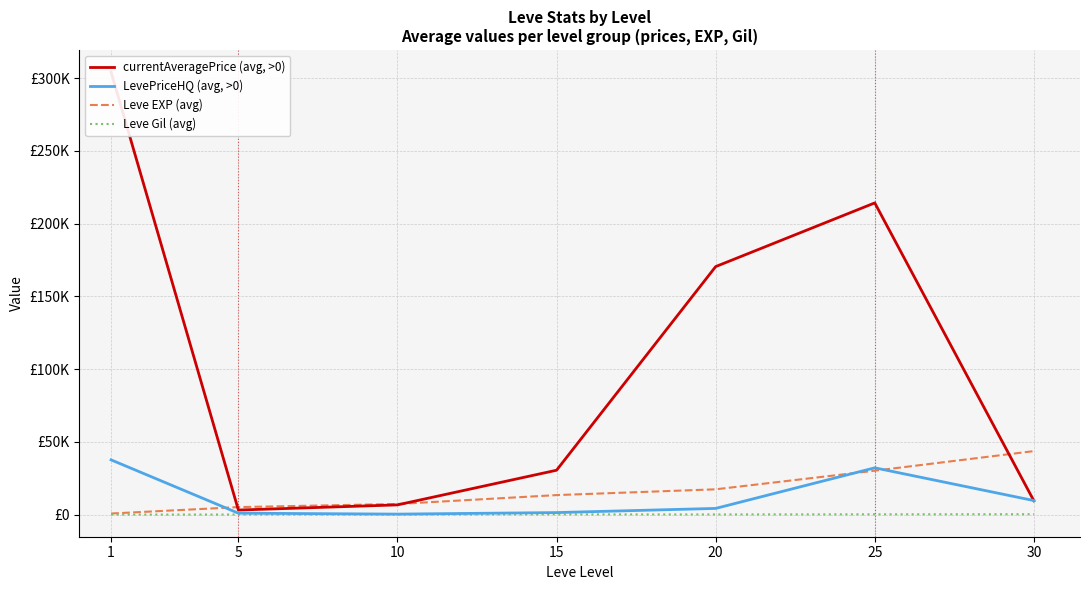

Which category has the lowest value in the Leve Gil (avg) series?

1